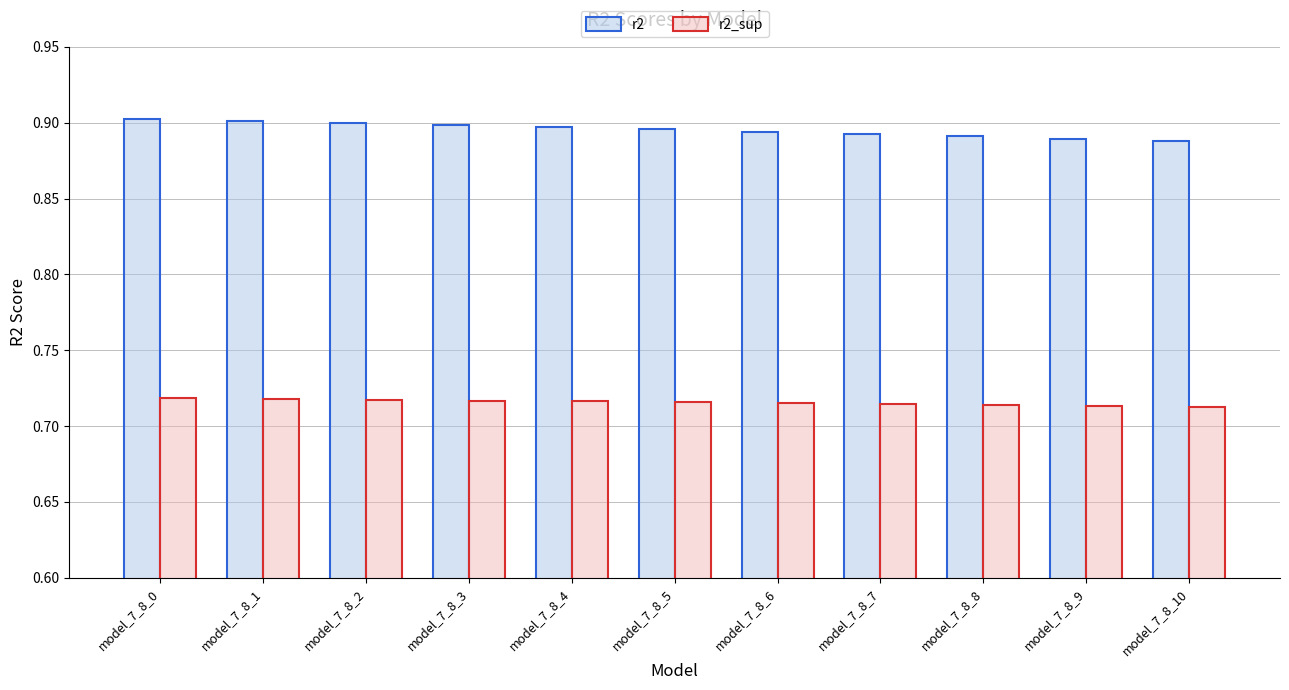

Rank the series at model_7_8_6 from highest to lowest value.

r2, r2_sup